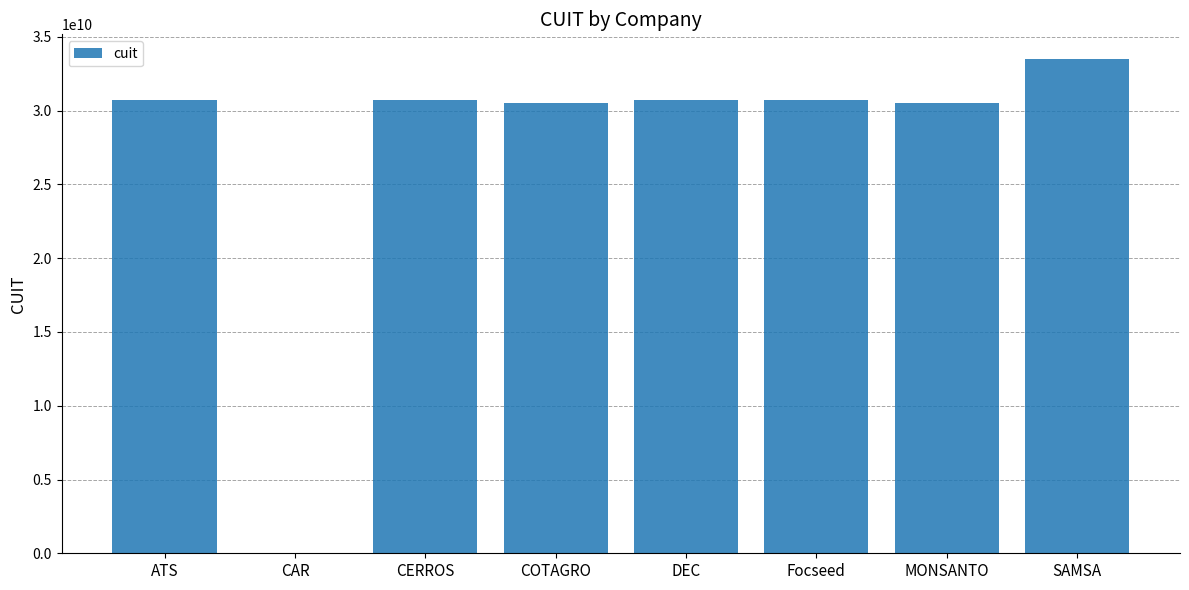

What is the greatest value displayed?

33502232229